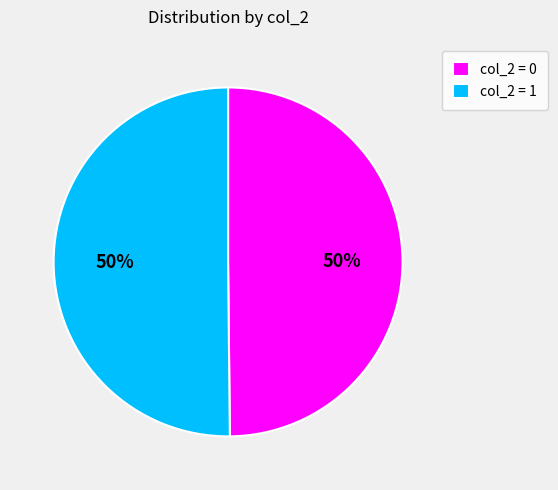

To the nearest percent, what is the combined percentage of col_2 = 1 and col_2 = 0?

100%